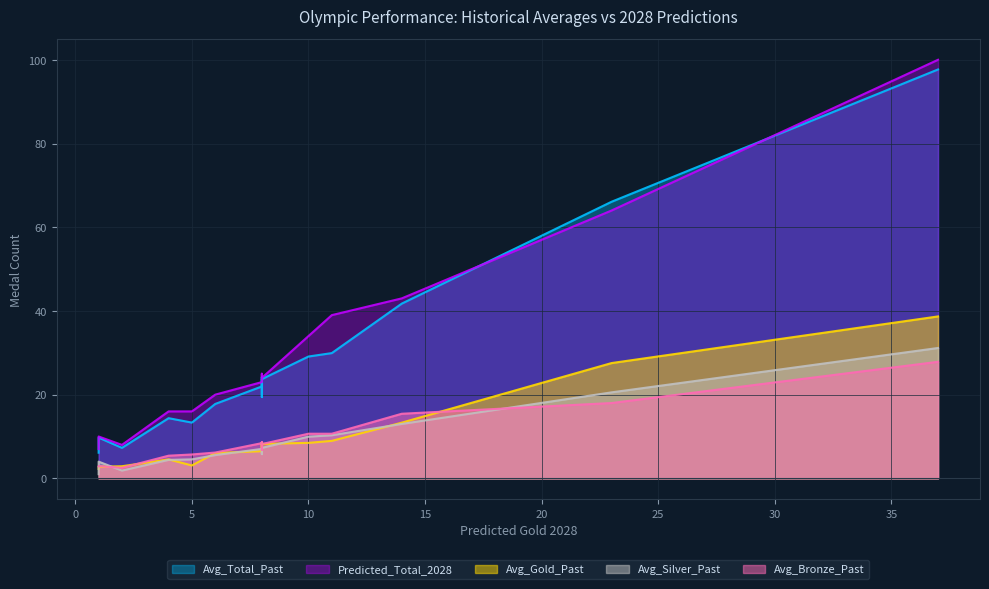

Count the number of categories in the chart.

15